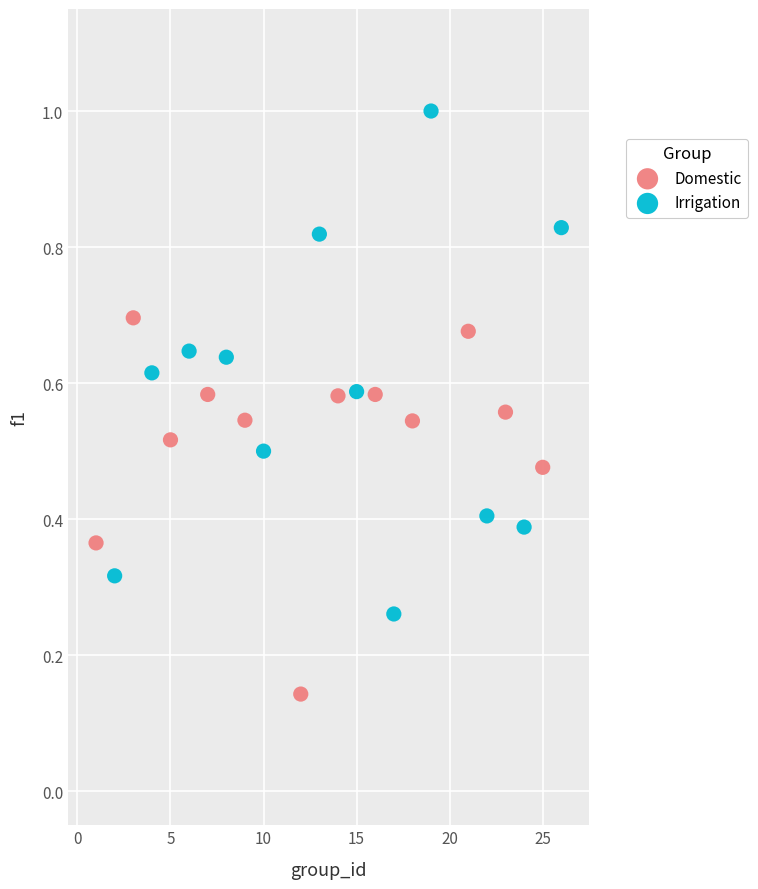

Which series reaches the maximum Y coordinate?

Irrigation